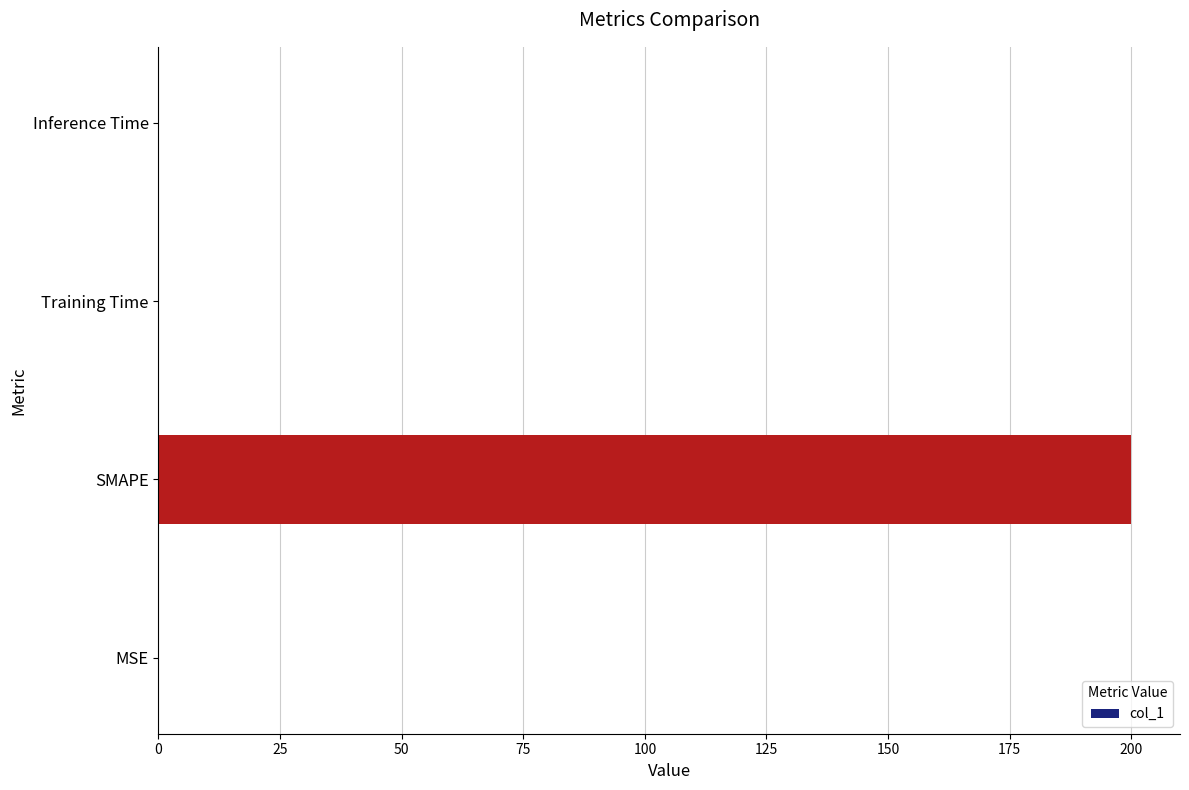

What is the greatest value displayed?

200.0